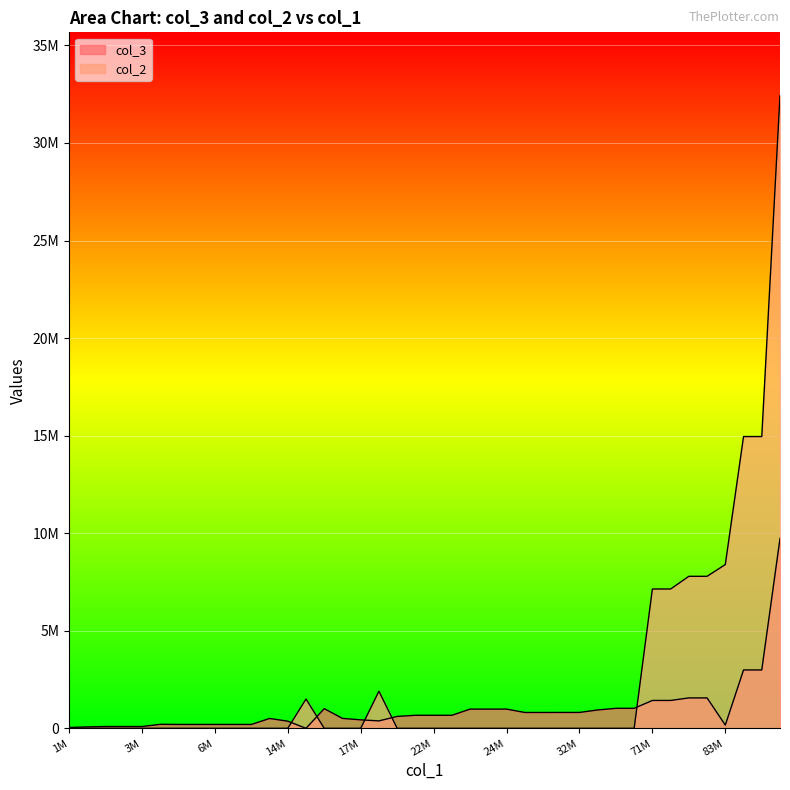

What is the difference between the col_3 values at 19000000 and 24601719?

604069